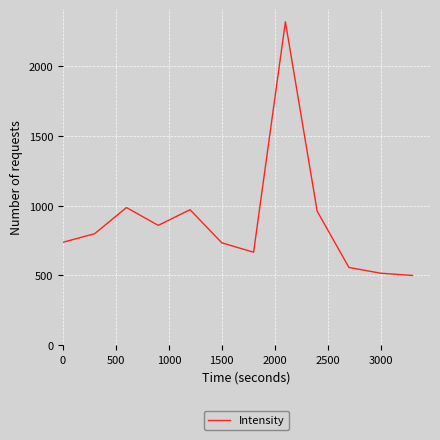

What is the difference between the maximum and minimum values?

1819.6